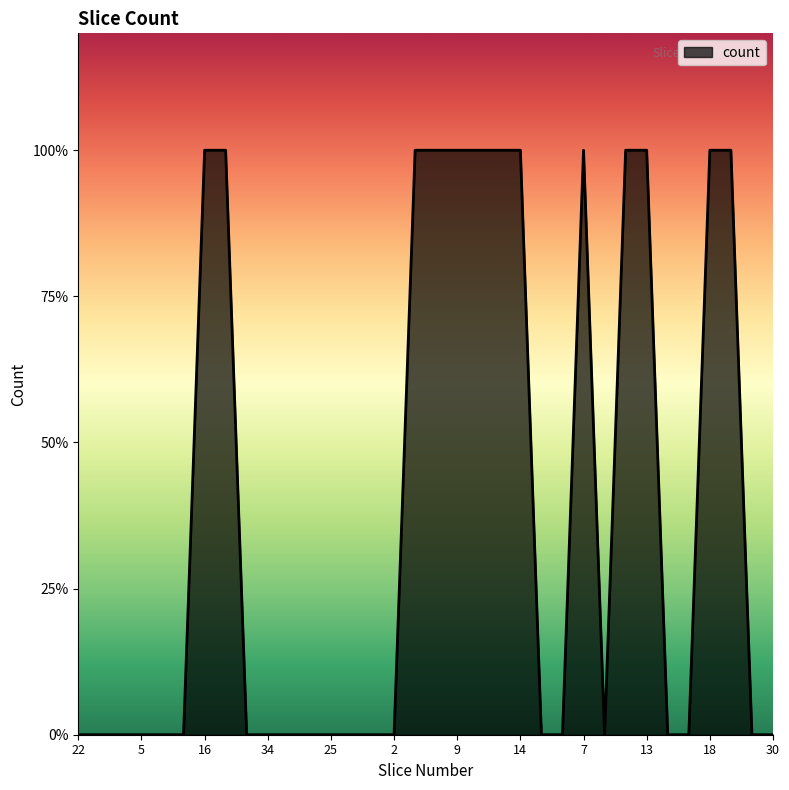

List the labels in order of value, smallest first.

22, 23, 4, 5, 28, 29, 35, 34, 32, 33, 25, 24, 3, 2, 21, 20, 6, 26, 27, 31, 30, 16, 17, 11, 10, 9, 8, 15, 14, 7, 12, 13, 18, 19